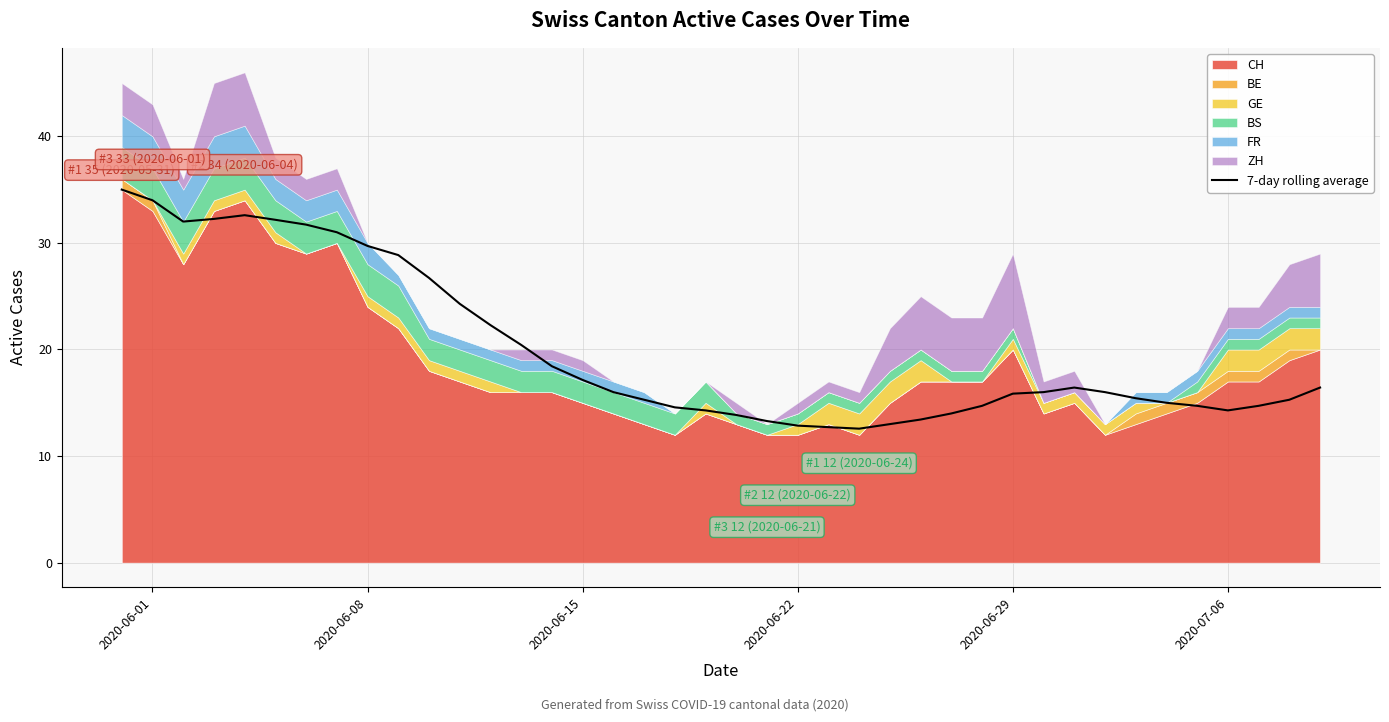

The chart shows a value of 56.8 at 2020-06-22. True or false?

False